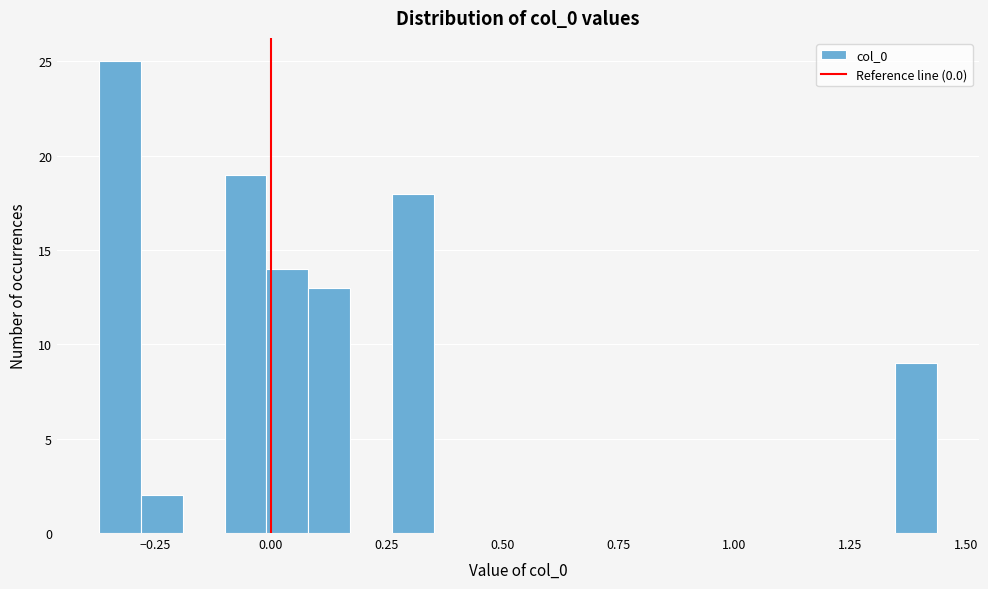

Around what value on the x-axis is the tallest bar? Give the approximate position of its centre, as read against the axis.

-0.35